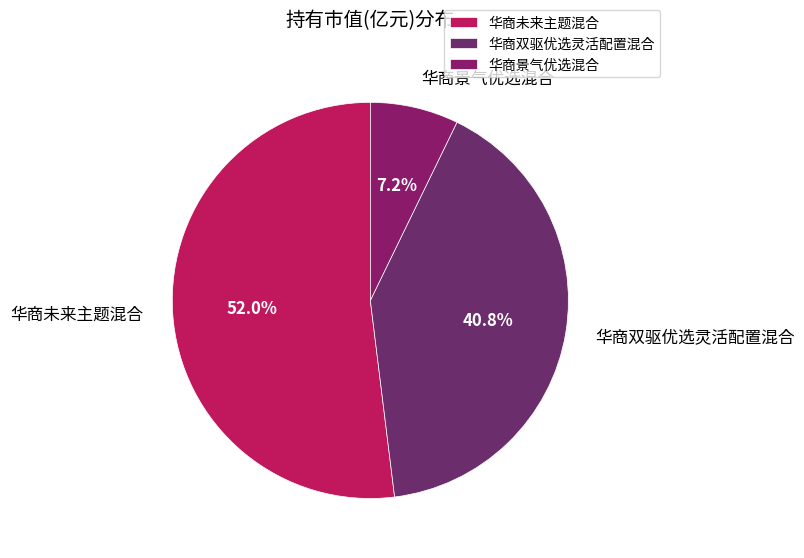

To the nearest percent, what is the average slice percentage?

33%